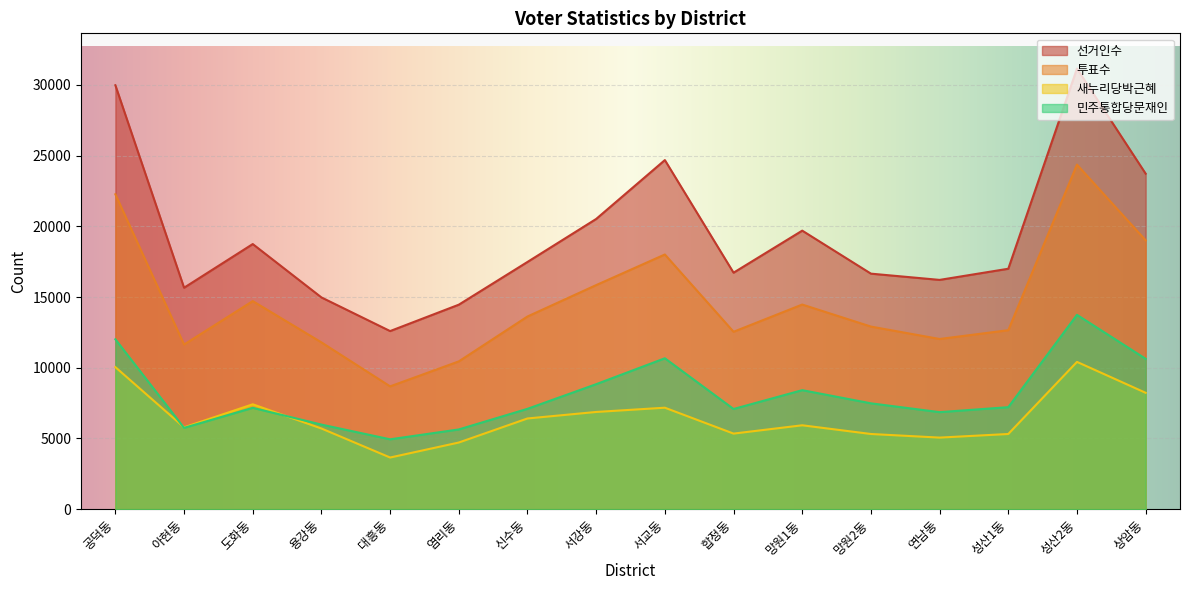

At how many categories does at least one series exceed 10788?

16